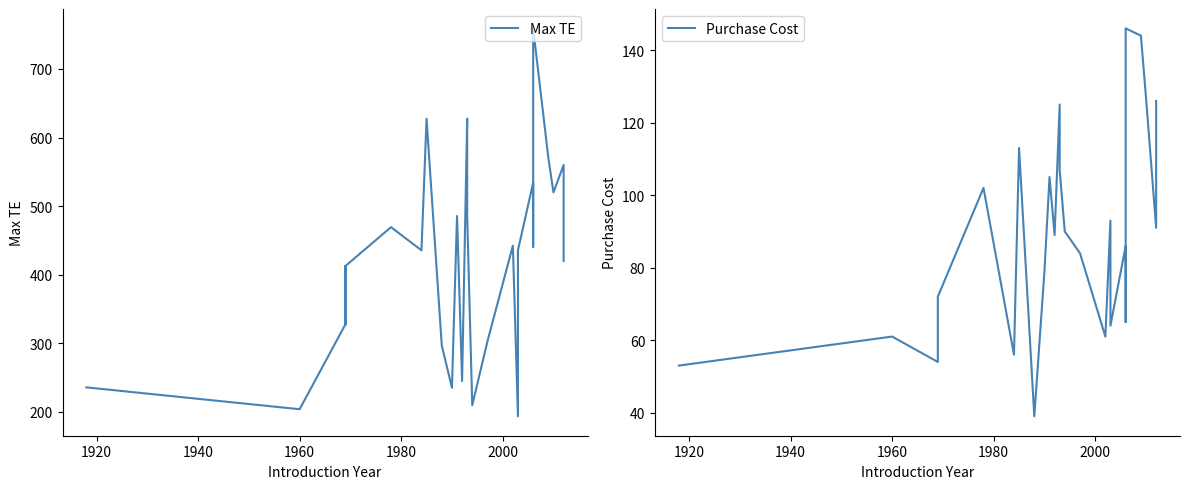

True or false: Max TE and Purchase Cost cross at least once.

False